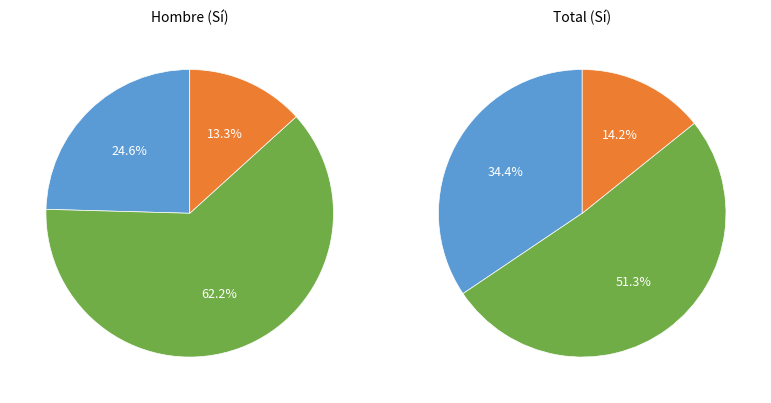

Is it true that Secundarios is 39% of the pie?

False